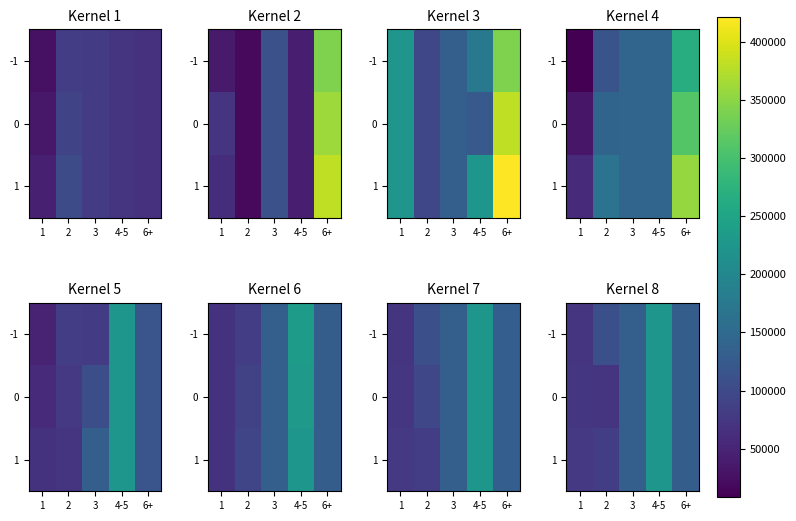

Which has a higher value, 4-5 or 3?

4-5